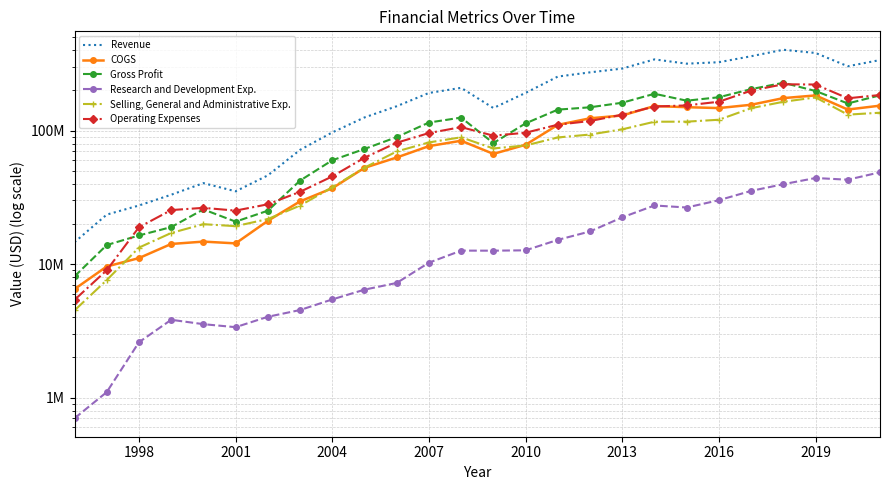

The value of COGS at 16 is 60805343. True or false?

False